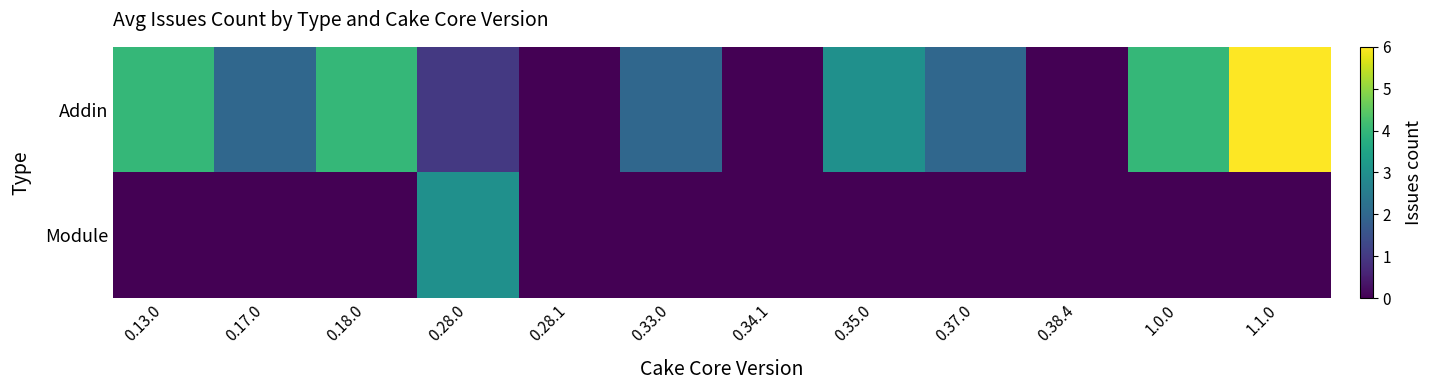

What is the total value across all series at 1.0.0?

4